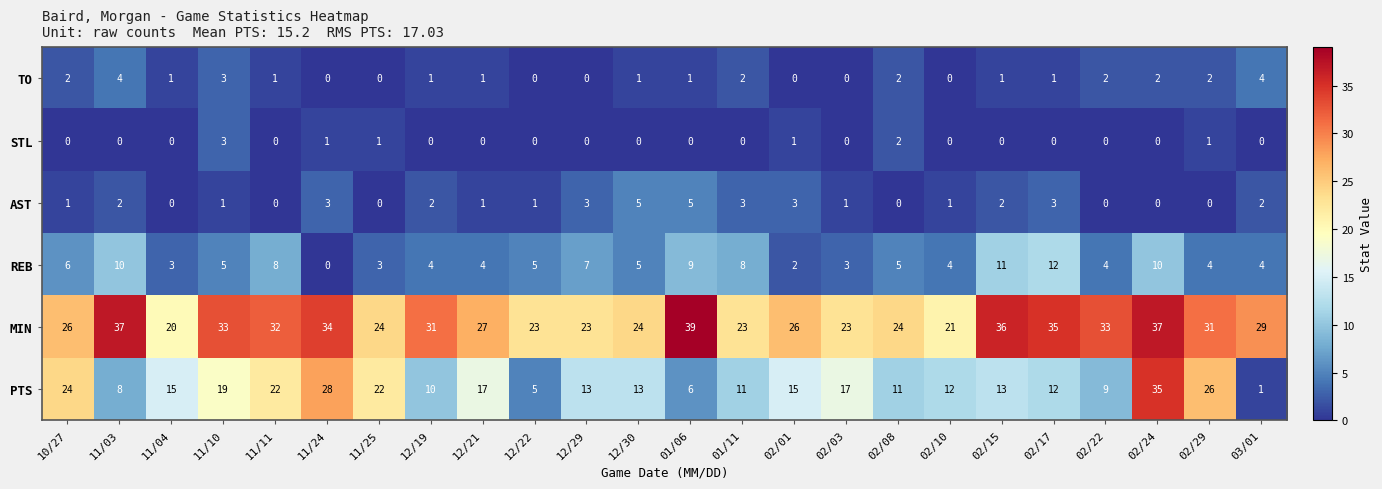

Read the REB value at 02/10.

4